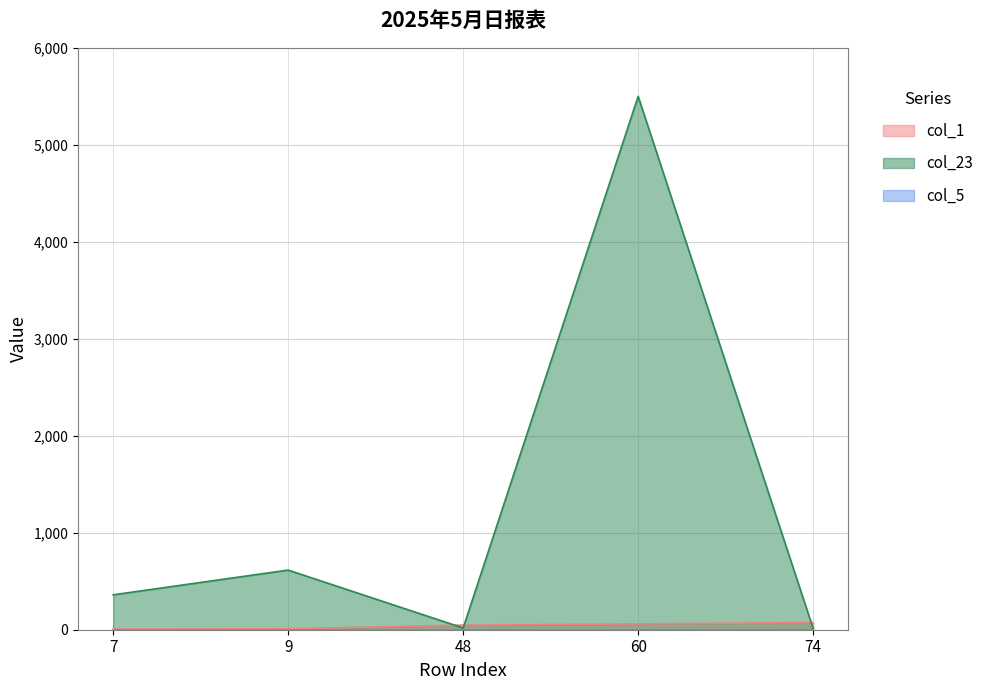

Which series has the largest total across all categories?

col_23